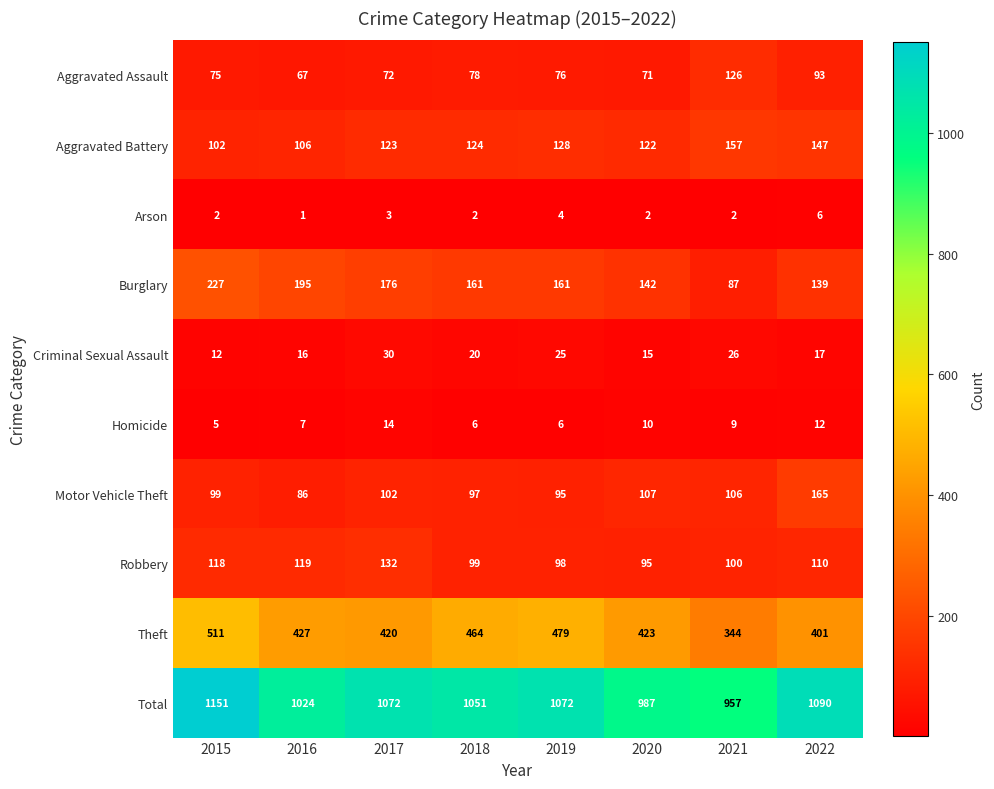

Which series changed the most between 2019 and 2020?

Total